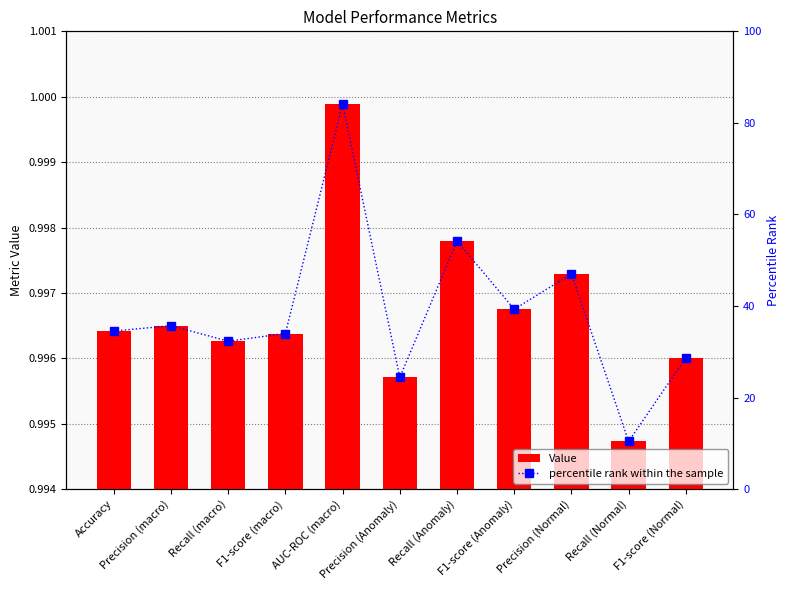

Between Precision (macro) and Recall (macro), which series saw the biggest shift?

percentile rank within the sample